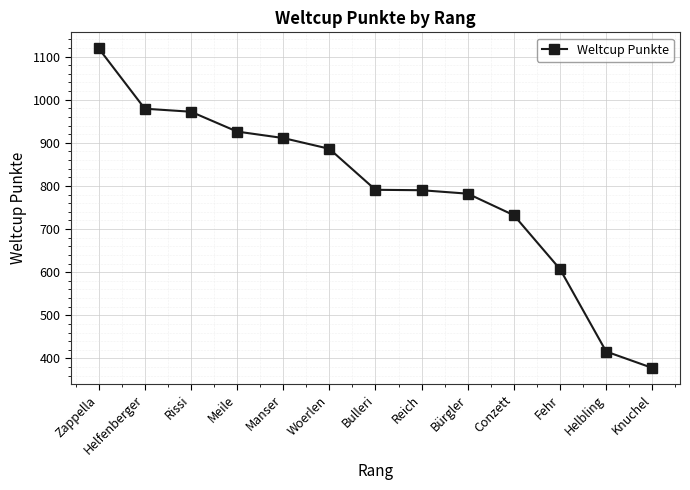

The value at Reich is 790. True or false?

True